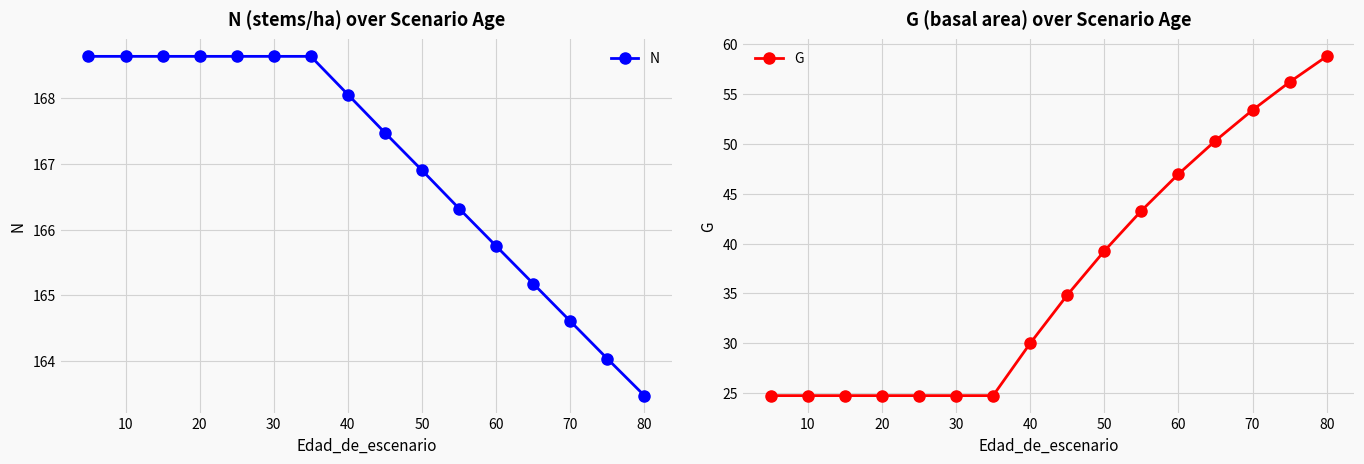

Which series has the largest total across all categories?

N